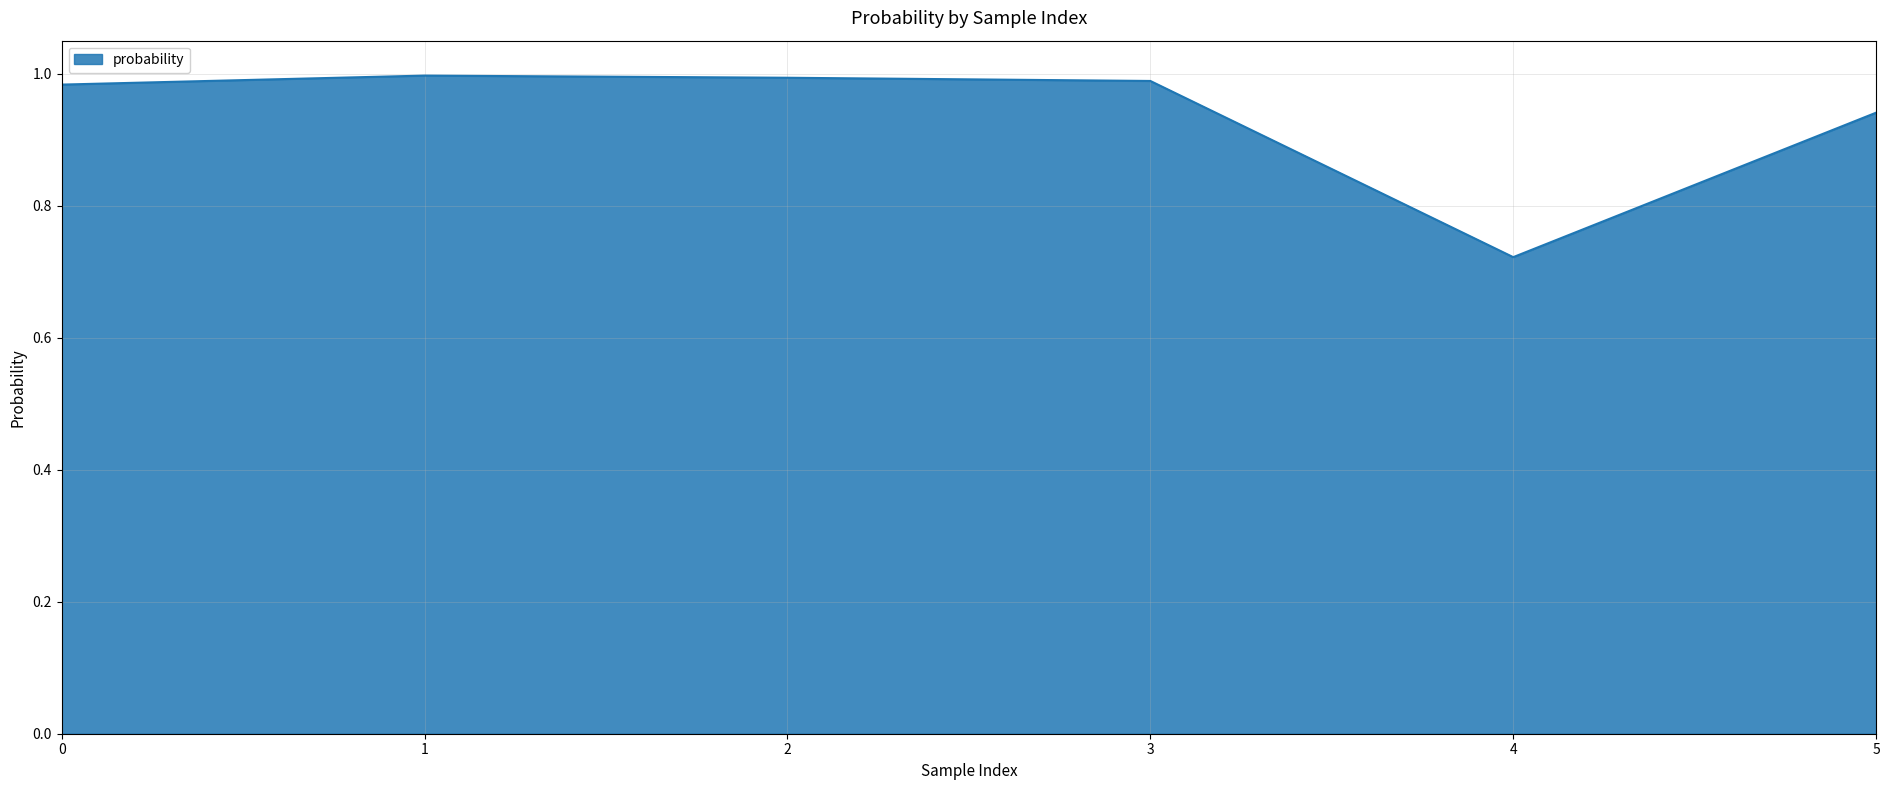

Between 3 and 4, which is larger?

3